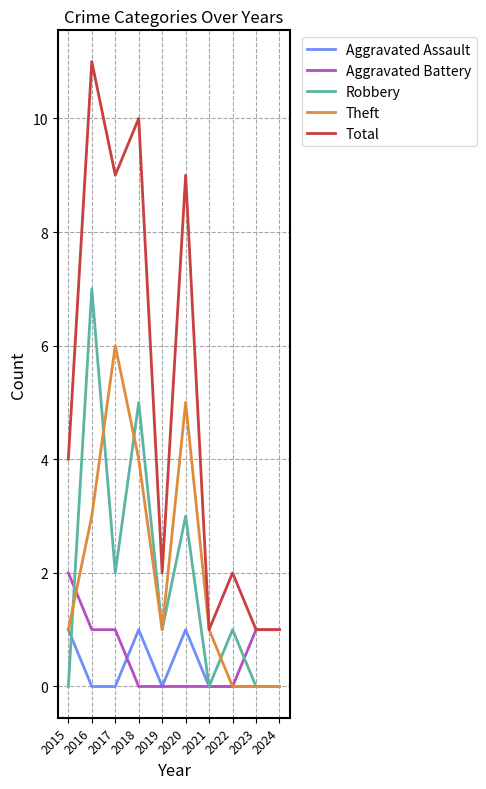

How many categories are shown in the chart?

10